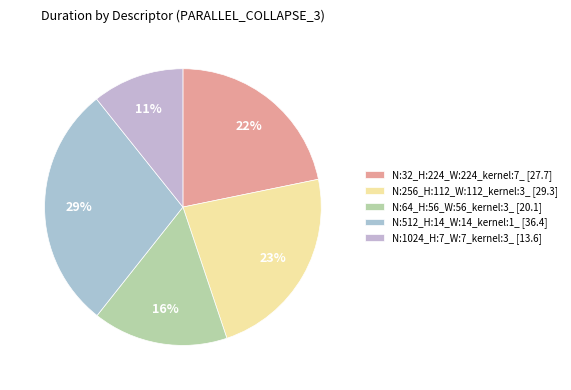

To the nearest percent, what is the difference between the largest and smallest slice percentages?

18%